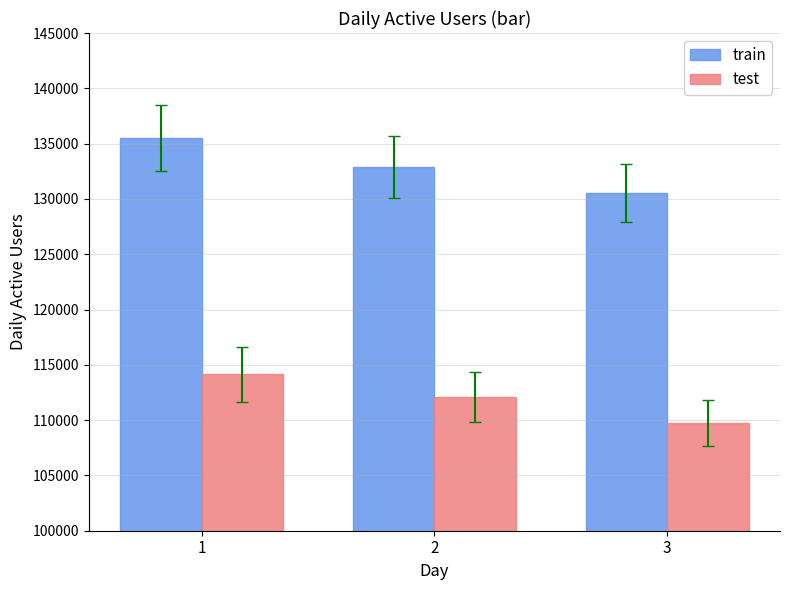

What is the difference between the maximum and minimum values in the test series?

4410